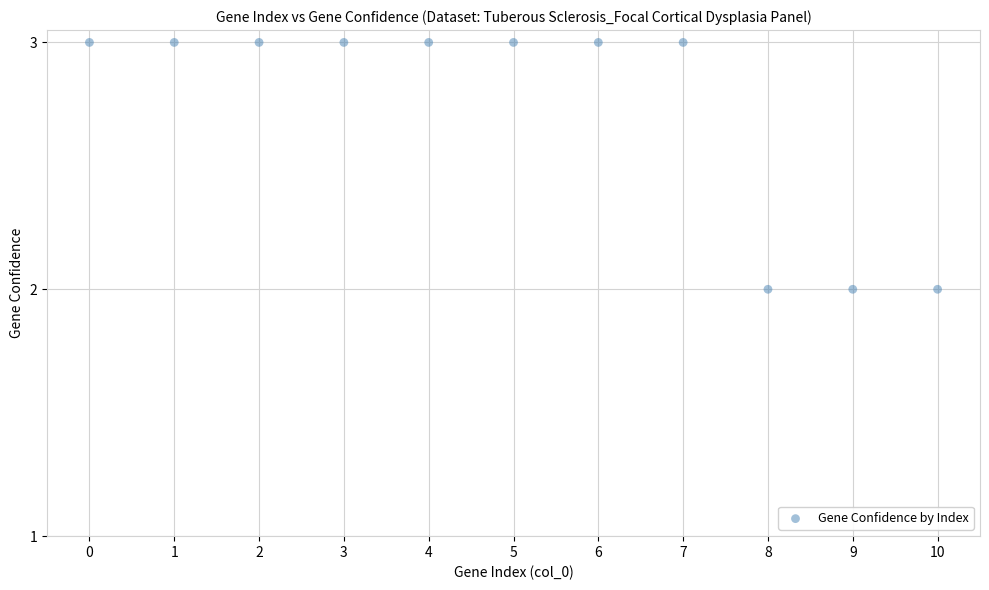

What is the average Y value?

3